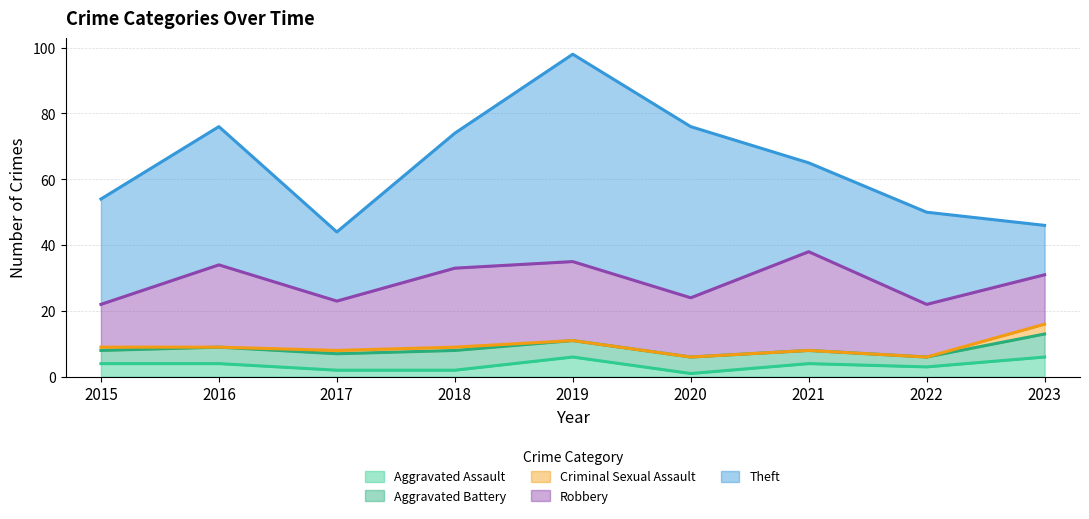

How many Aggravated Assault values are between 2 and 4?

6